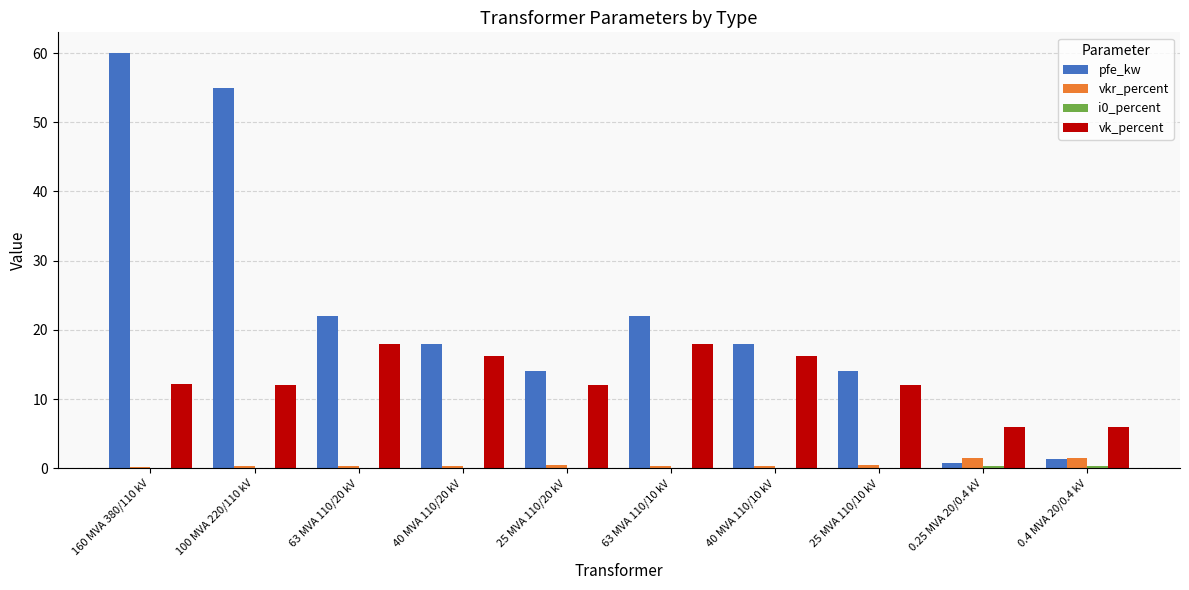

Is it true that vkr_percent equals 0.2 at 160 MVA 380/110 kV?

True